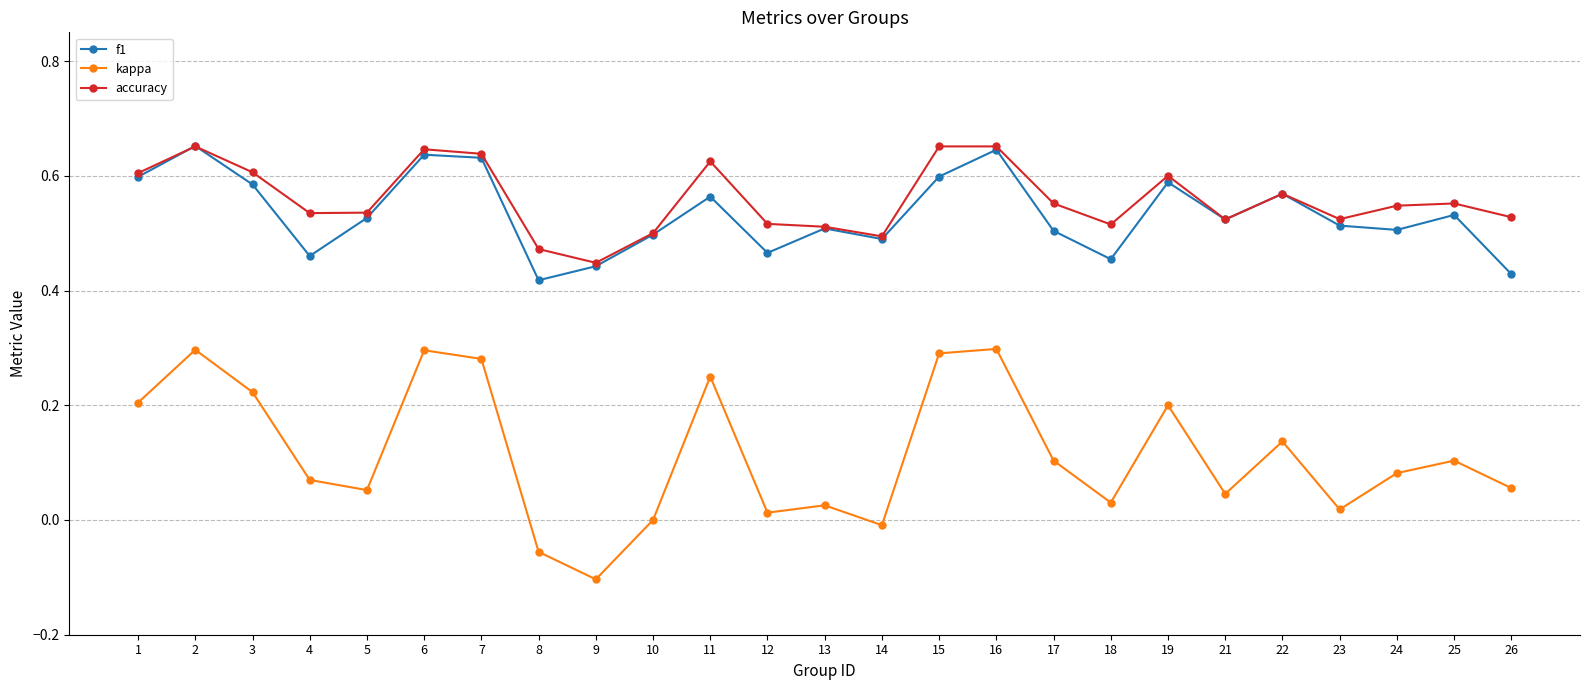

Which category has the lowest value across all series?

9